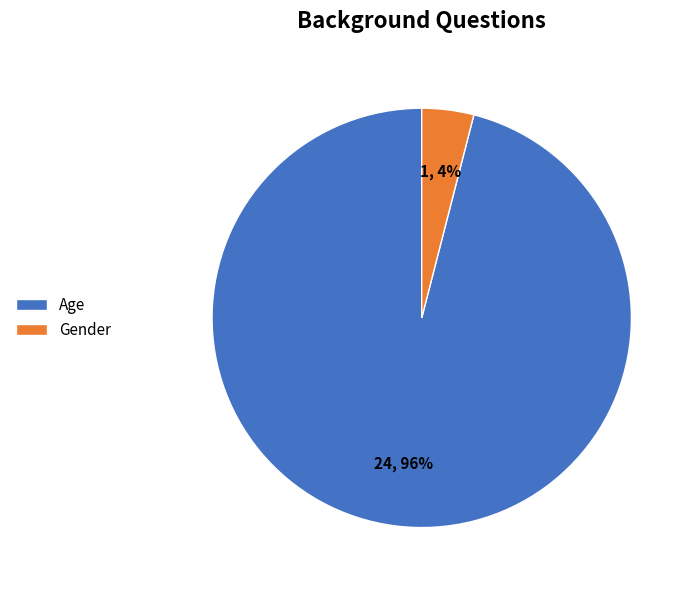

Count the number of slices in the pie.

2